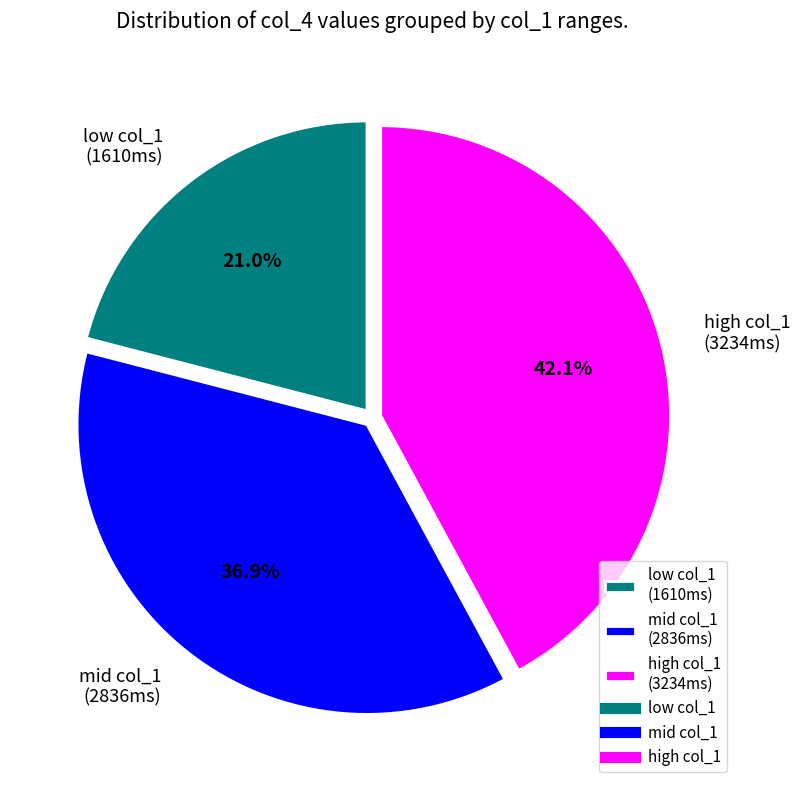

Combined, do high col_1 (3234ms) and low col_1 (1610ms) account for over 50%?

Yes